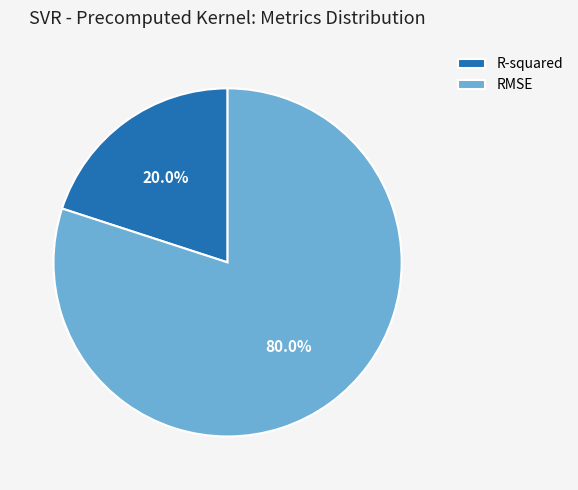

How many slices are in this pie chart?

2